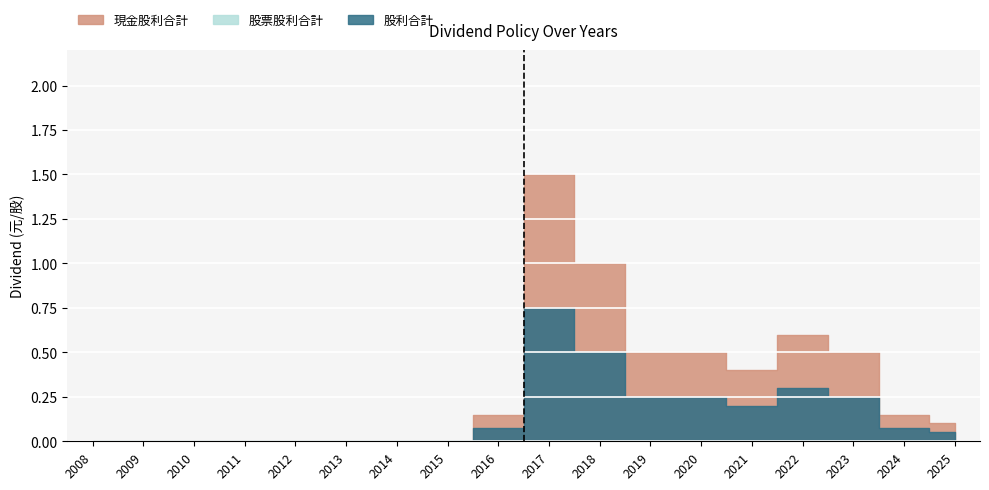

What is the difference between the highest and lowest values at 2025?

0.1